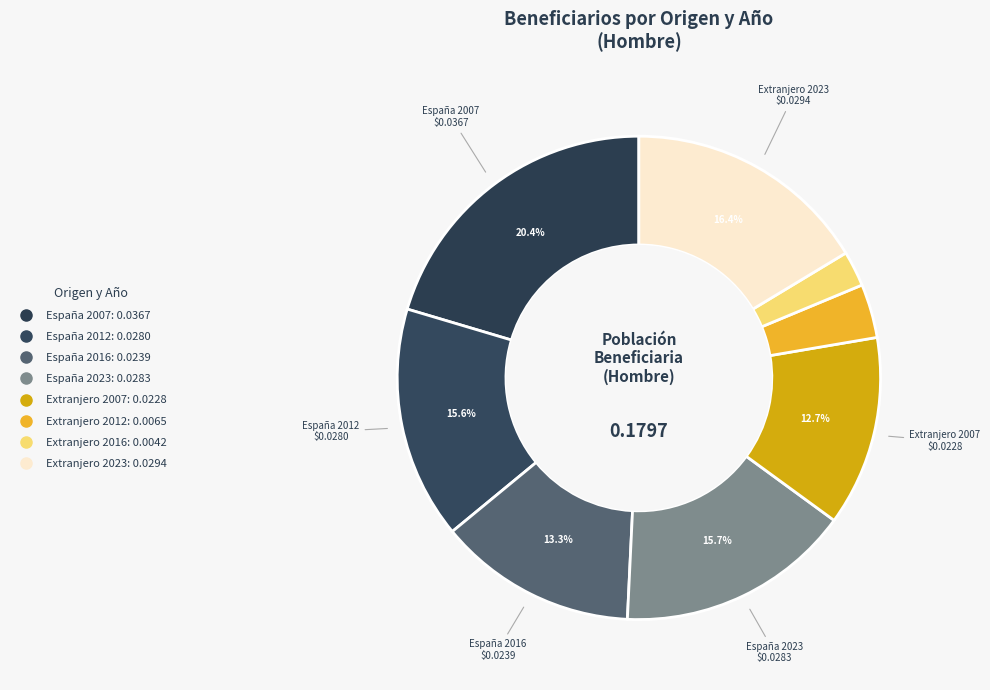

How many slices are in this pie chart?

8